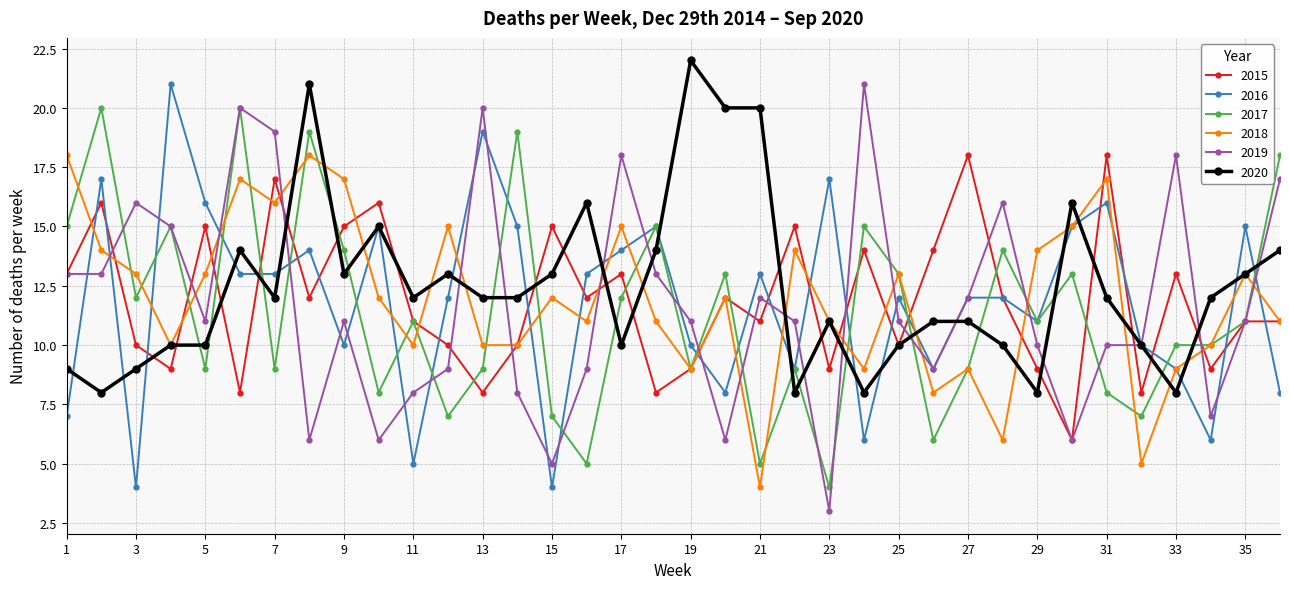

What is the value of the 2020 point at the 24th from the left?

8